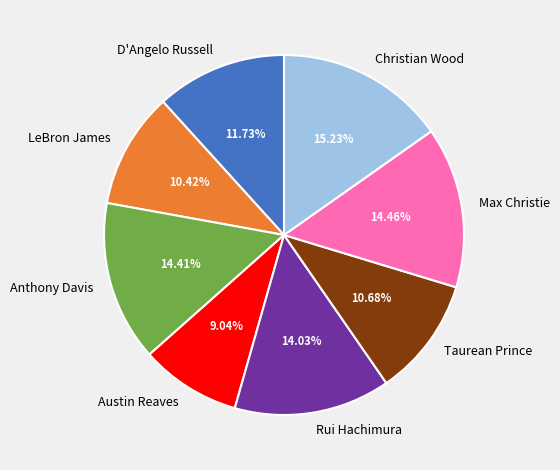

Is there any slice that represents more than half of the pie?

No